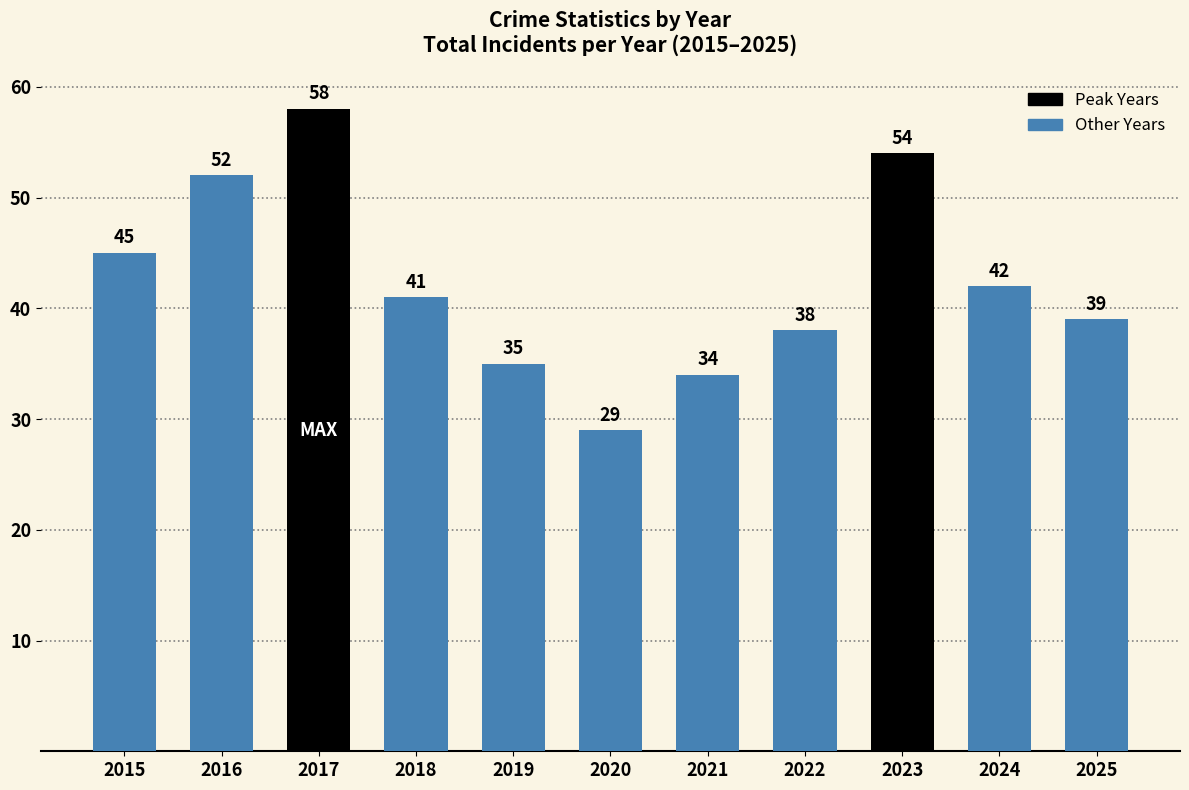

At which label is the value closest to 43?

2024